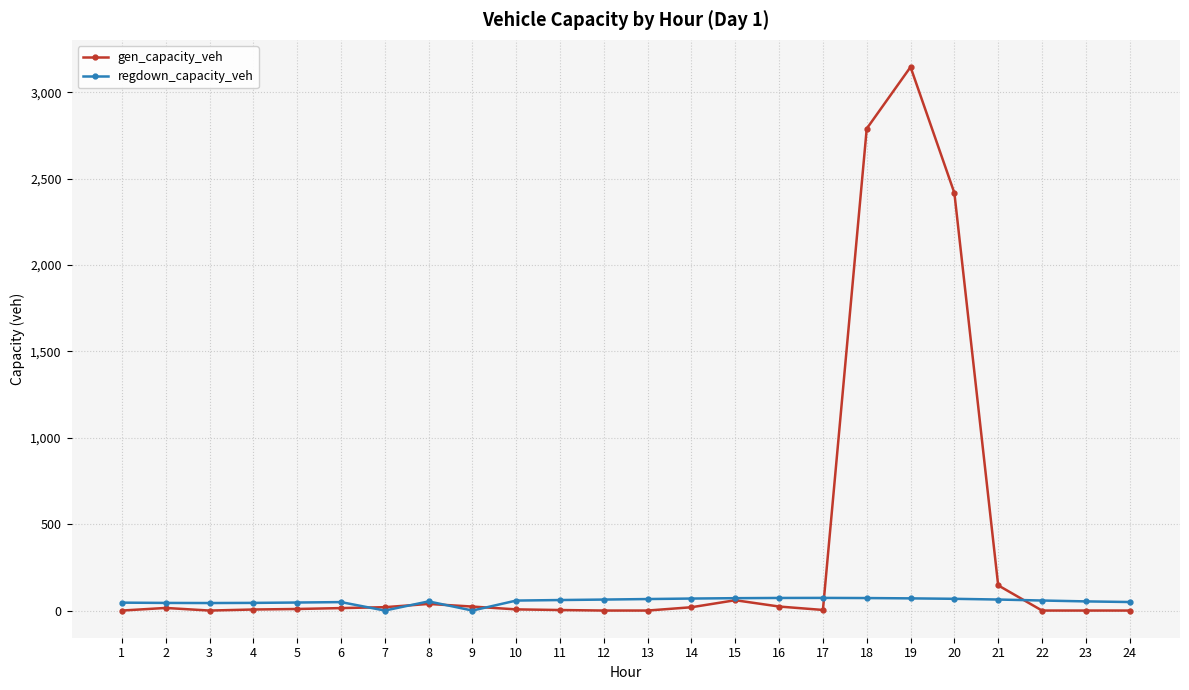

The value of gen_capacity_veh at 1 is 0.0. True or false?

True